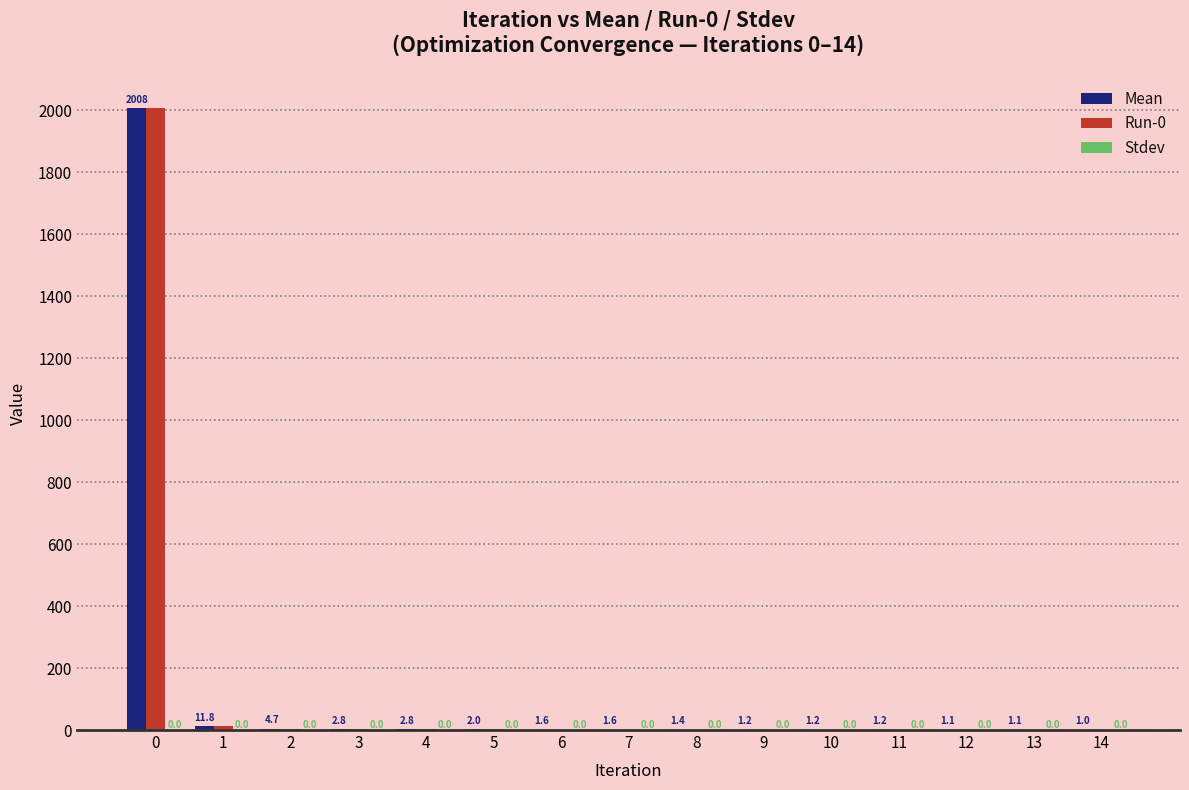

What is the maximum value shown in the chart?

2007.6